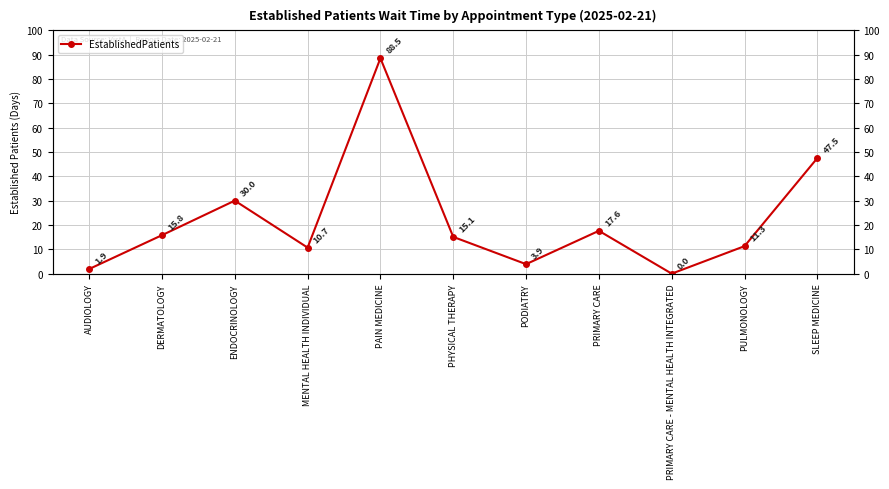

How many data points are above 15?

6